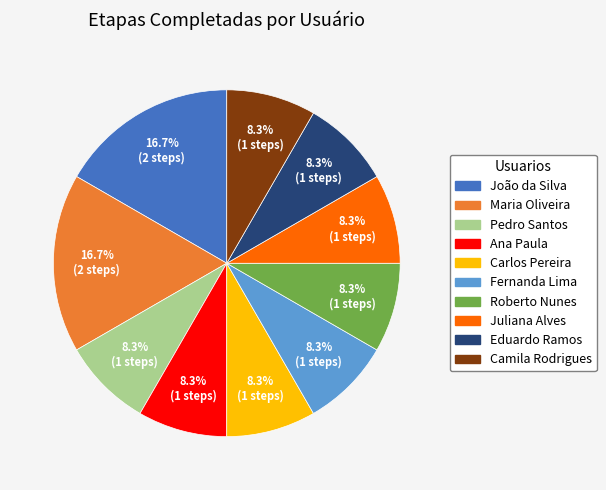

What portion of the pie excludes Carlos Pereira?

91.7%